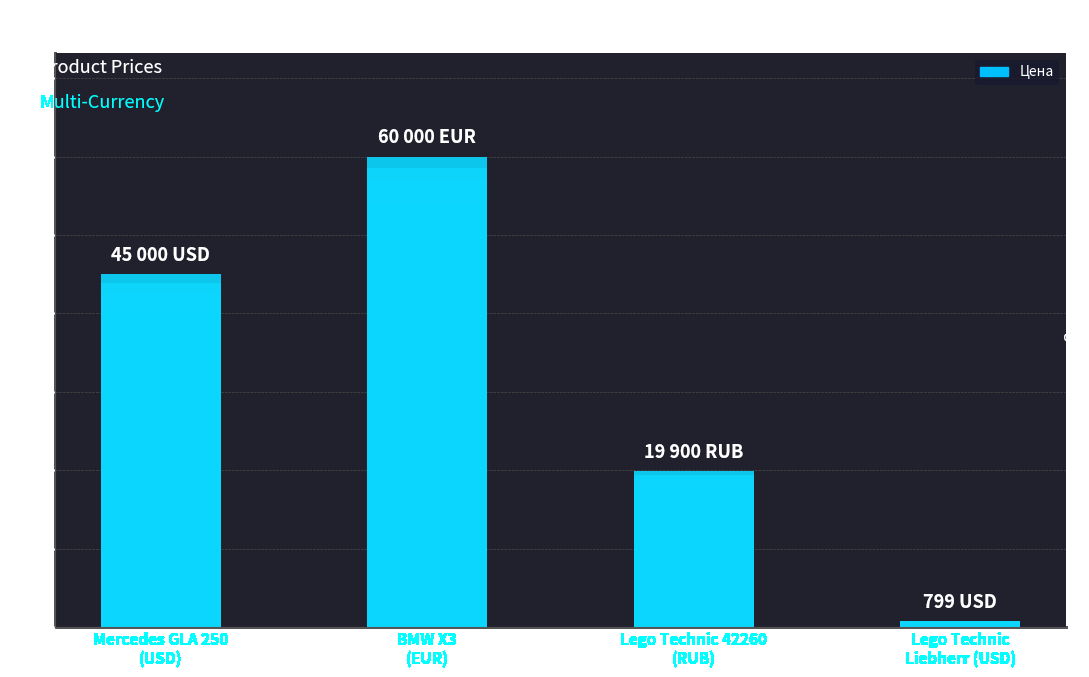

How many data points are less than 45000?

2